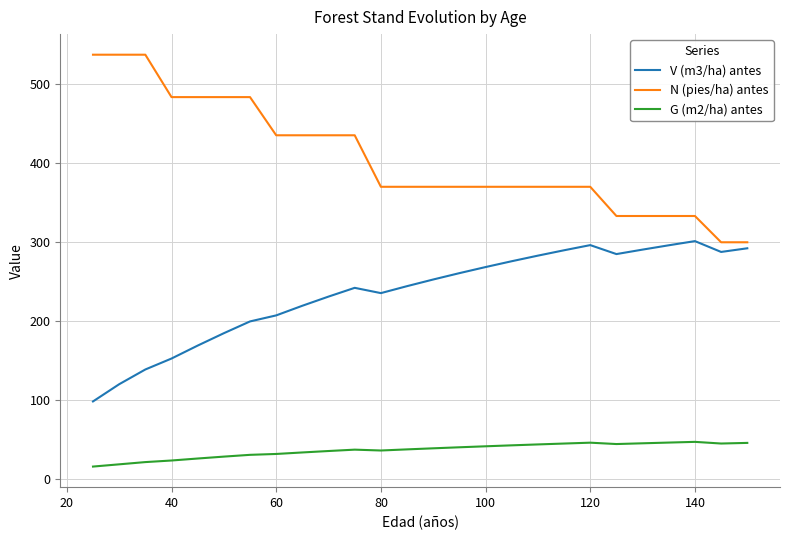

What is the lowest value of the G (m2/ha) antes series?

15.4